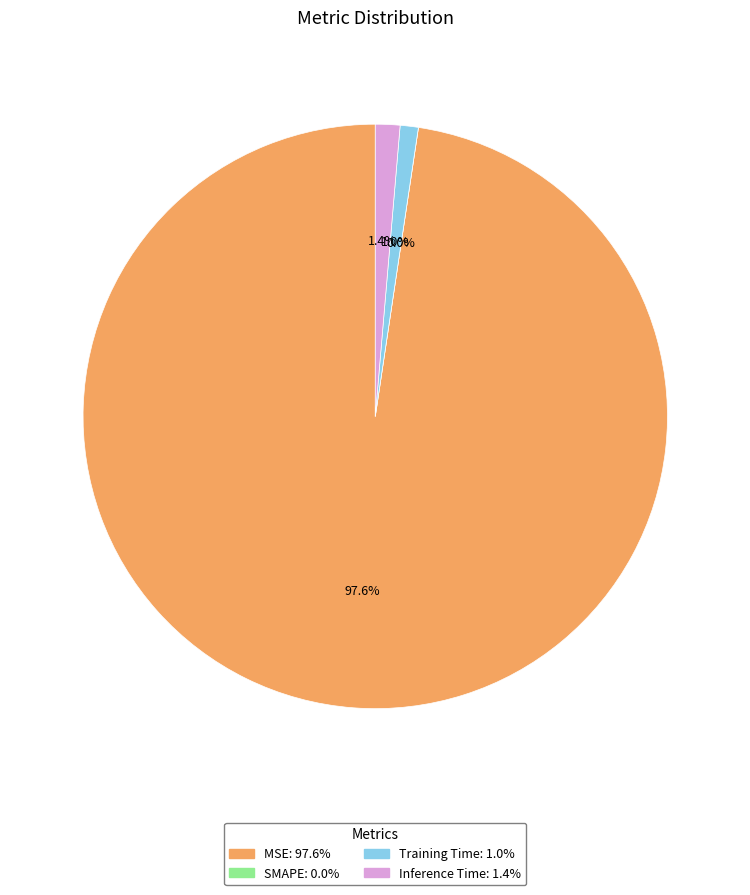

Between MSE and Training Time, which is larger?

MSE